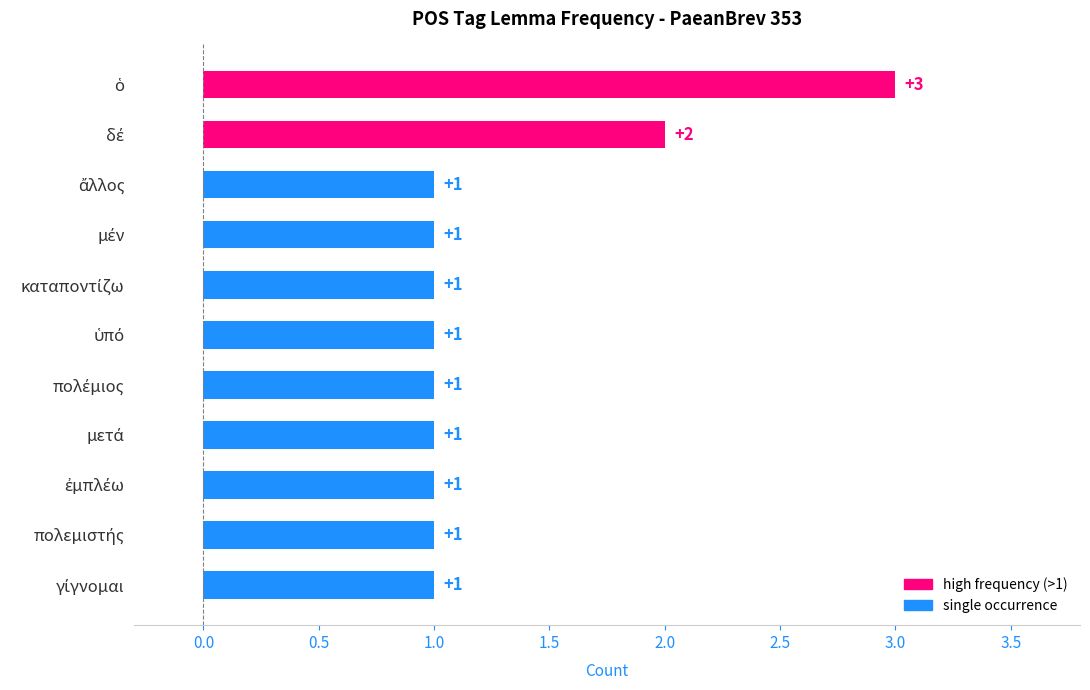

How many series are shown in this chart?

1